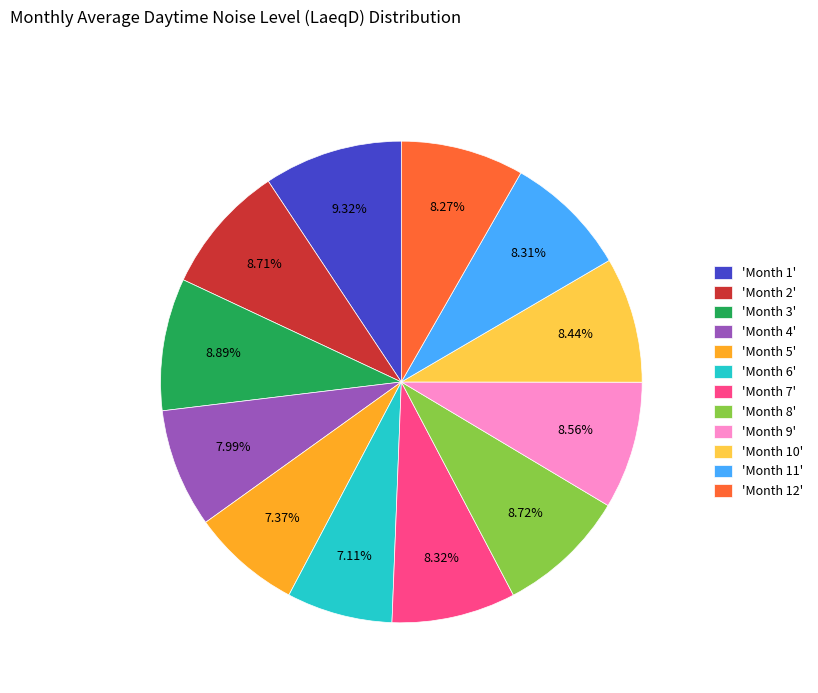

Count the number of slices in the pie.

12